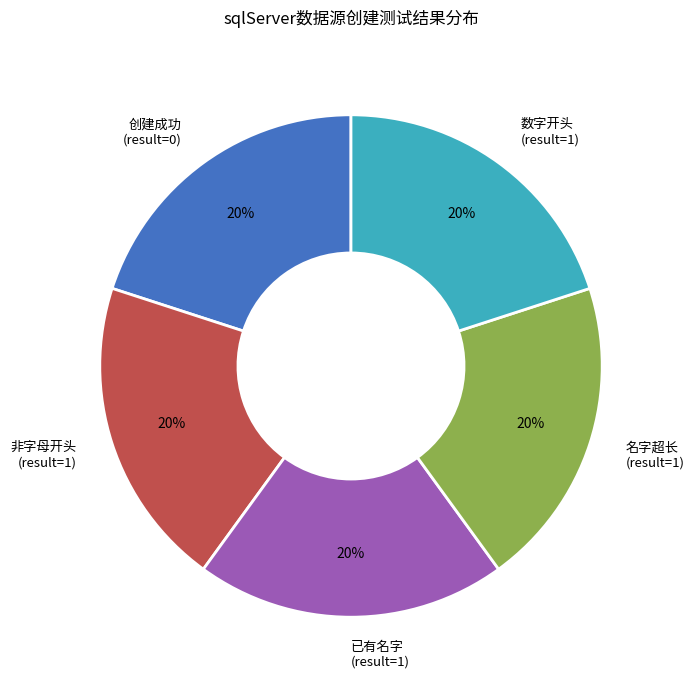

To the nearest percent, what portion does 已有名字 (result=1) represent?

20%